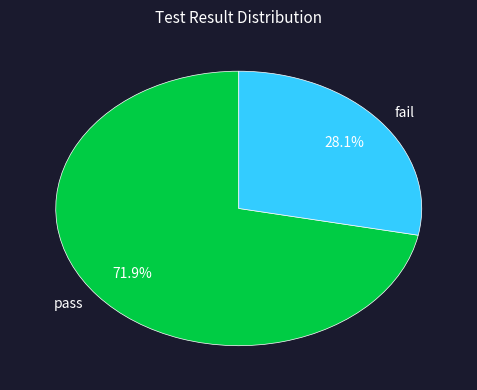

Count the number of slices in the pie.

2